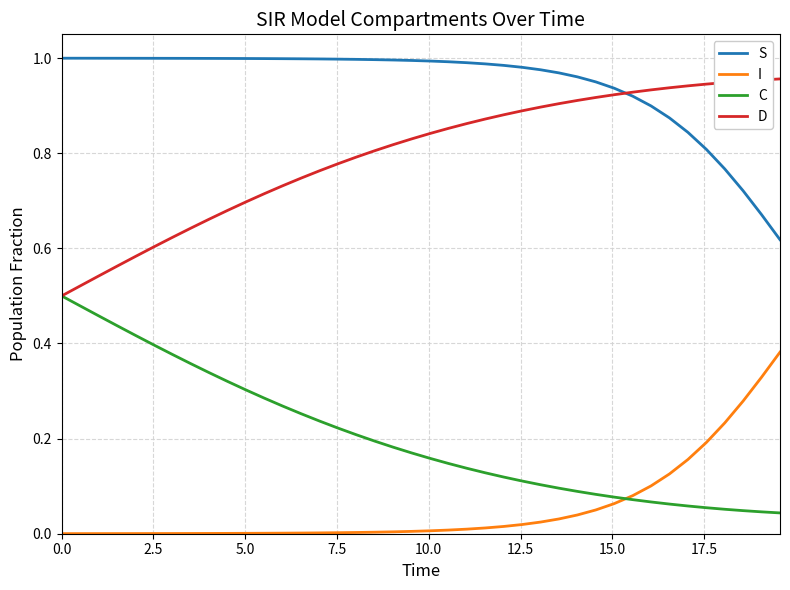

List the series in order of their overall mean, lowest first.

I, C, D, S